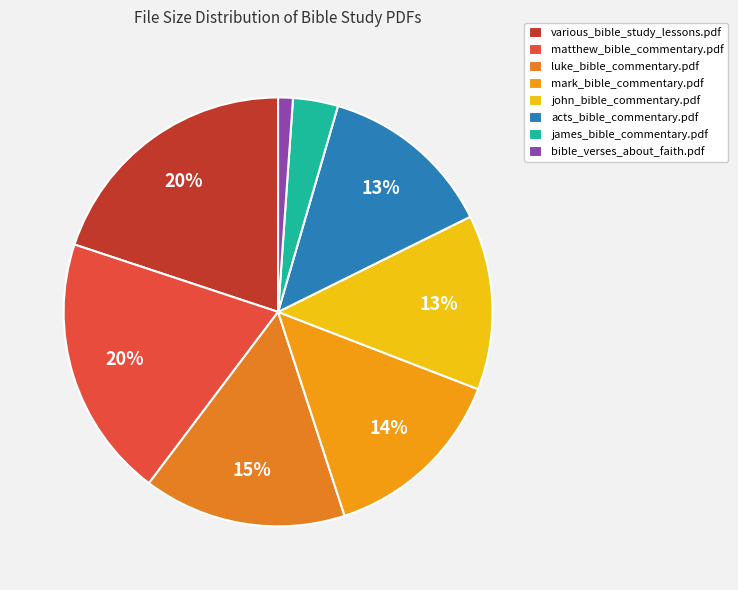

The john_bible_commentary.pdf slice represents 21% of the pie. True or false?

False